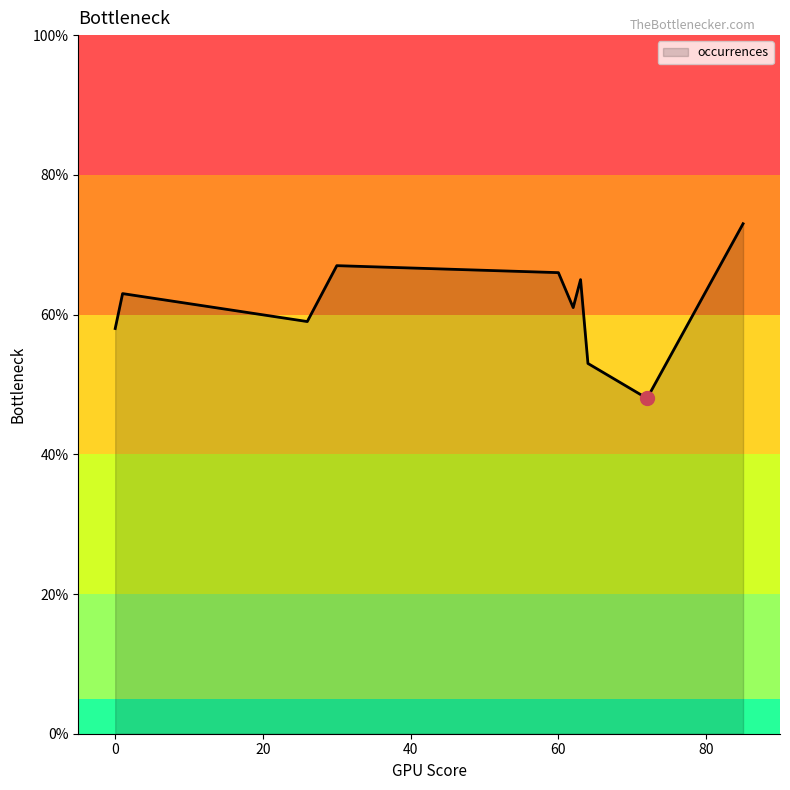

What is the smallest value displayed?

48